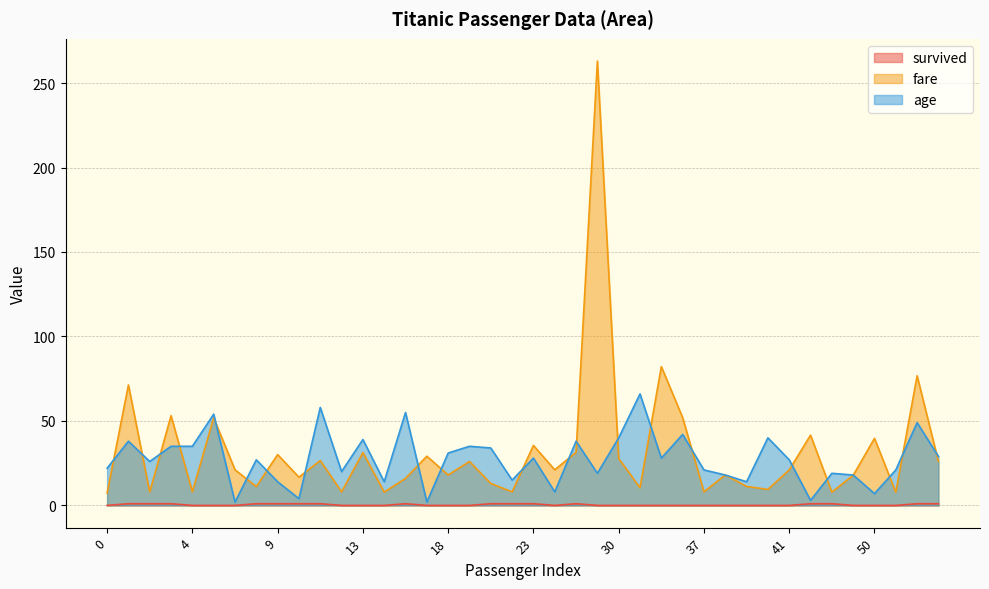

Which series has the largest total across all categories?

fare